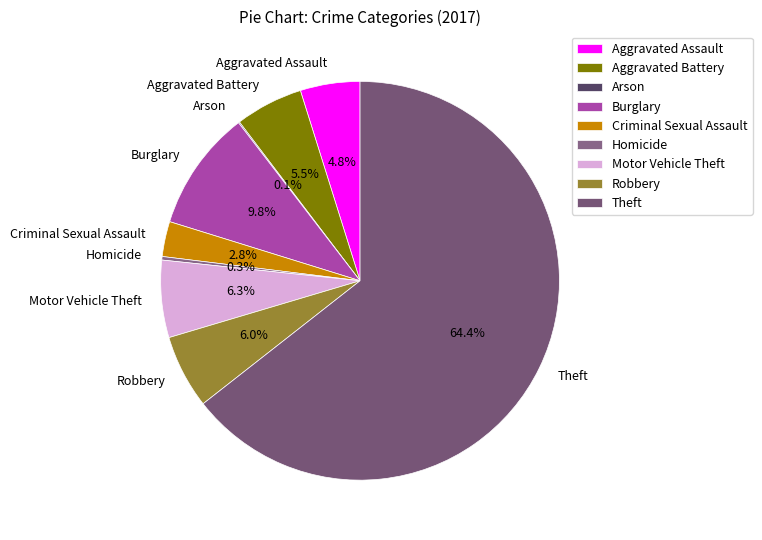

To the nearest percent, what is the difference between the Burglary and Aggravated Battery slice percentages?

4%